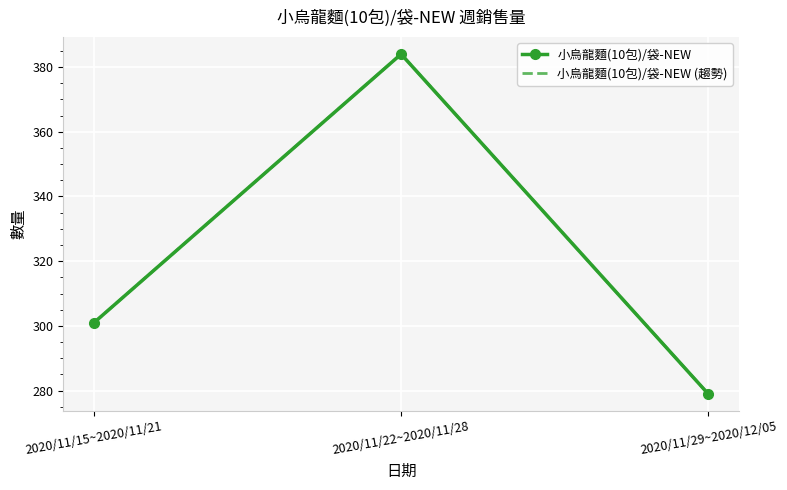

What is the total value across all series at 2020/11/22~2020/11/28?

768